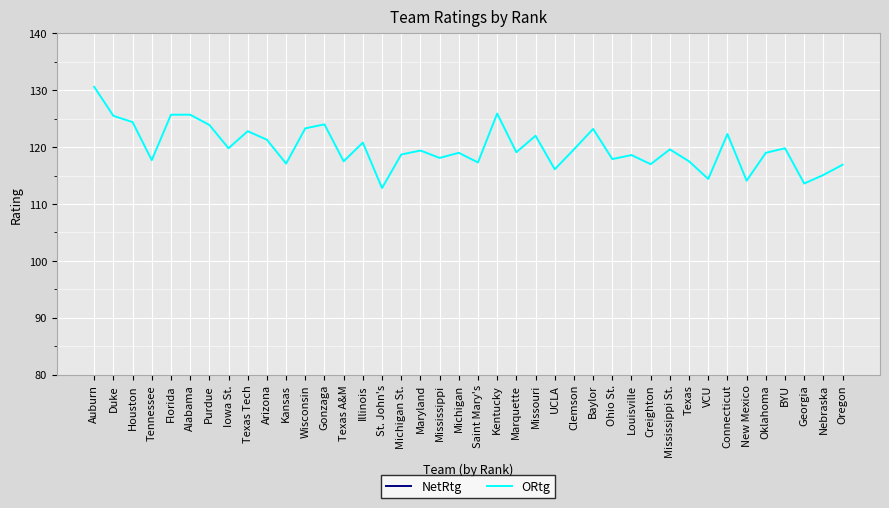

Reading left to right, list all the values displayed in this chart.

NetRtg: Auburn=35.8	Duke=35.5	Houston=34.5	Tennessee=32.0	Florida=31.9	Alabama=27.7	Purdue=27.3	Iowa St.=26.9	Texas Tech=26.6	Arizona=26.2	Kansas=26.1	Wisconsin=25.7	Gonzaga=25.6	Texas A&M=25.1	Illinois=25.1	St. John's=25.0	Michigan St.=24.5	Maryland=23.9	Mississippi=23.5	Michigan=23.5	Saint Mary's=23.4	Kentucky=23.1	Marquette=23.1	Missouri=23.1	UCLA=22.4	Clemson=21.9	Baylor=21.8	Ohio St.=21.3	Louisville=21.2	Creighton=20.6	Mississippi St.=19.7	Texas=19.1	VCU=18.9	Connecticut=18.4	New Mexico=18.1	Oklahoma=17.8	BYU=17.8	Georgia=17.7	Nebraska=17.6	Oregon=17.5
ORtg: Auburn=130.6	Duke=125.5	Houston=124.4	Tennessee=117.7	Florida=125.7	Alabama=125.7	Purdue=123.9	Iowa St.=119.8	Texas Tech=122.8	Arizona=121.3	Kansas=117.1	Wisconsin=123.3	Gonzaga=124.0	Texas A&M=117.5	Illinois=120.8	St. John's=112.8	Michigan St.=118.7	Maryland=119.4	Mississippi=118.1	Michigan=119.0	Saint Mary's=117.3	Kentucky=125.9	Marquette=119.1	Missouri=122.0	UCLA=116.1	Clemson=119.6	Baylor=123.2	Ohio St.=117.9	Louisville=118.6	Creighton=117.0	Mississippi St.=119.6	Texas=117.5	VCU=114.4	Connecticut=122.3	New Mexico=114.1	Oklahoma=119.0	BYU=119.8	Georgia=113.6	Nebraska=115.1	Oregon=116.9